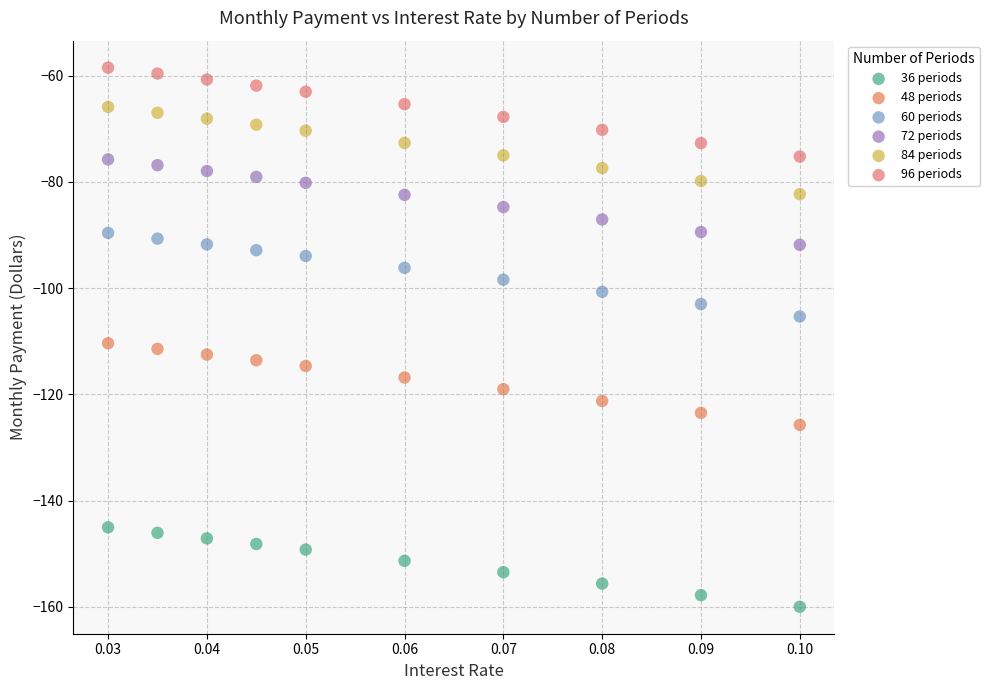

Which series has the widest spread of Y values?

96 periods